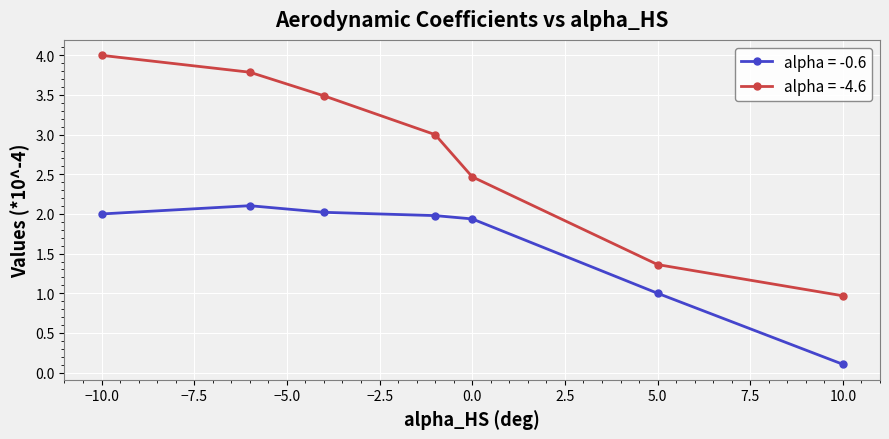

Reading right to left, list all the values displayed in this chart.

alpha = -0.6: 0.1	1.0	1.9	2.0	2.0	2.1	2.0
alpha = -4.6: 1.0	1.4	2.5	3.0	3.5	3.8	4.0